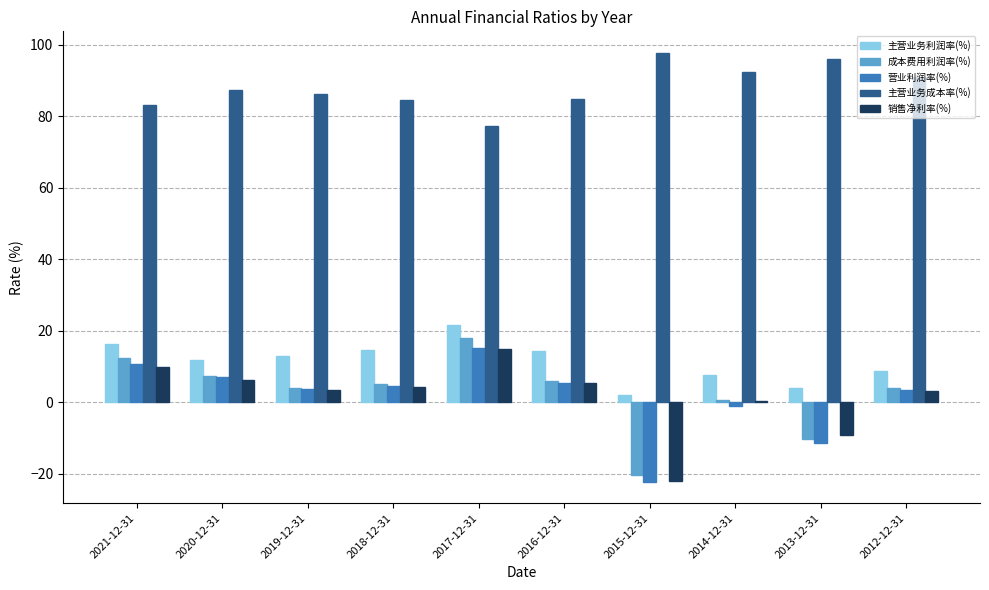

How many data points in 主营业务成本率(%) are above 87?

5